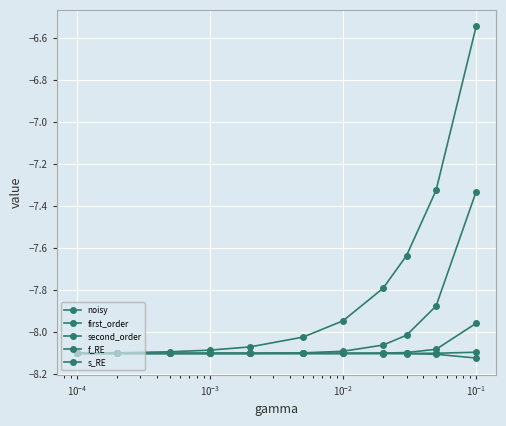

How many lines are shown in the chart?

5